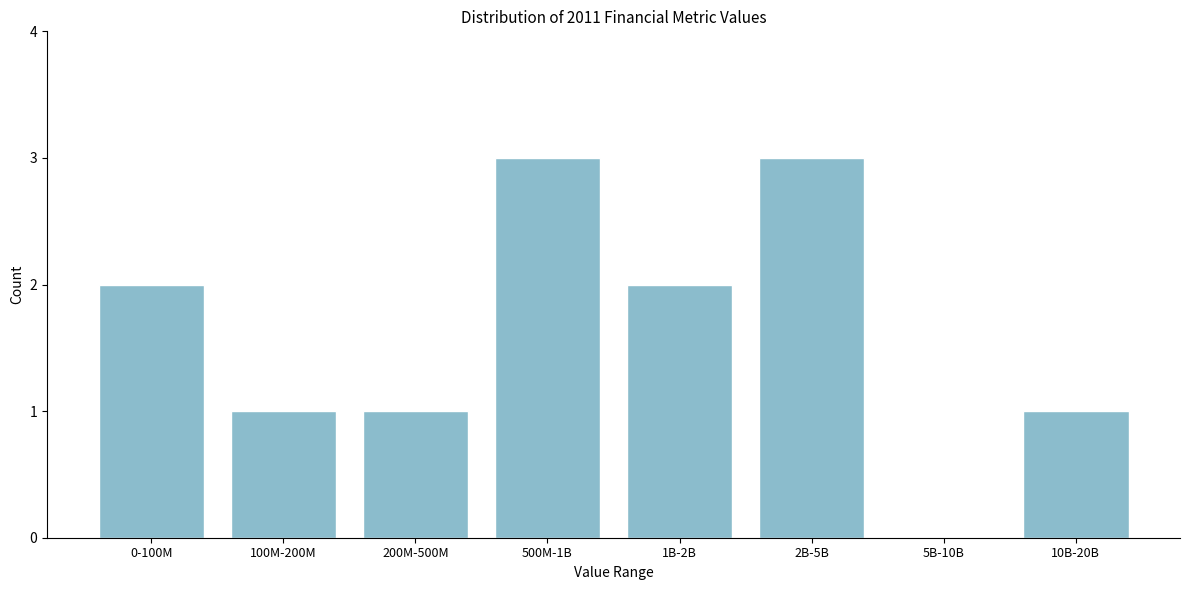

Reading left to right, what are all the values shown in this chart?

0-100M=2	100M-200M=1	200M-500M=1	500M-1B=3	1B-2B=2	2B-5B=3	5B-10B=0	10B-20B=1